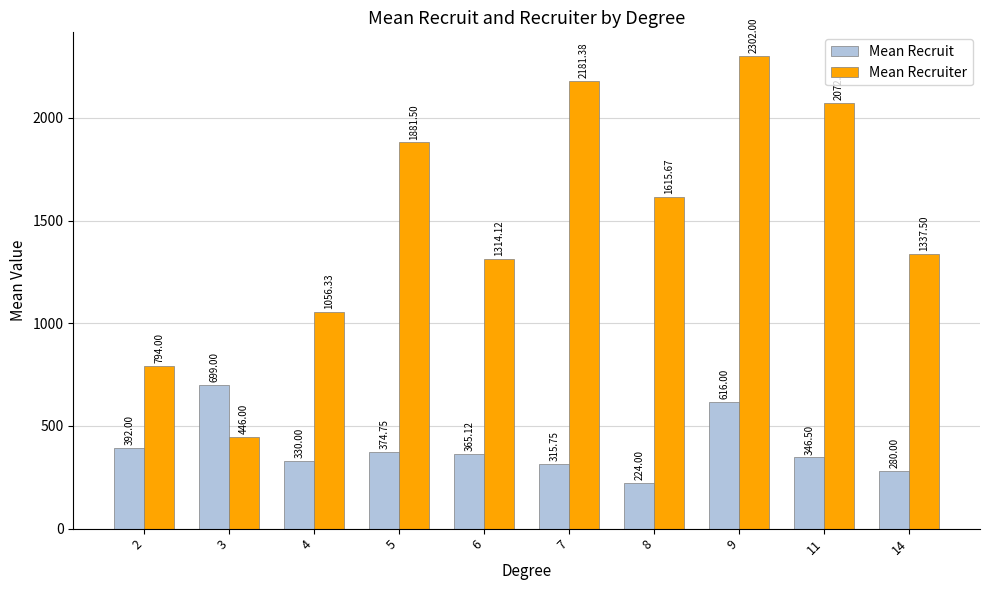

Reading left to right, extract all data points from this chart.

Mean Recruit: 2=392.0	3=699.0	4=330.0	5=374.8	6=365.1	7=315.8	8=224.0	9=616.0	11=346.5	14=280.0
Mean Recruiter: 2=794.0	3=446.0	4=1056.3	5=1881.5	6=1314.1	7=2181.4	8=1615.7	9=2302.0	11=2072.0	14=1337.5